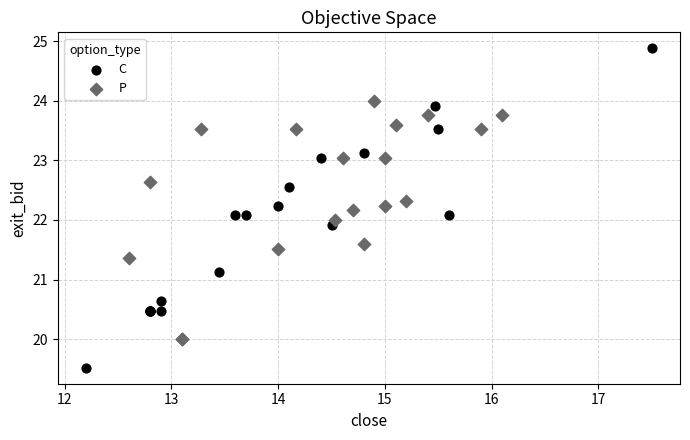

What are all the series names shown in the legend?

C, P